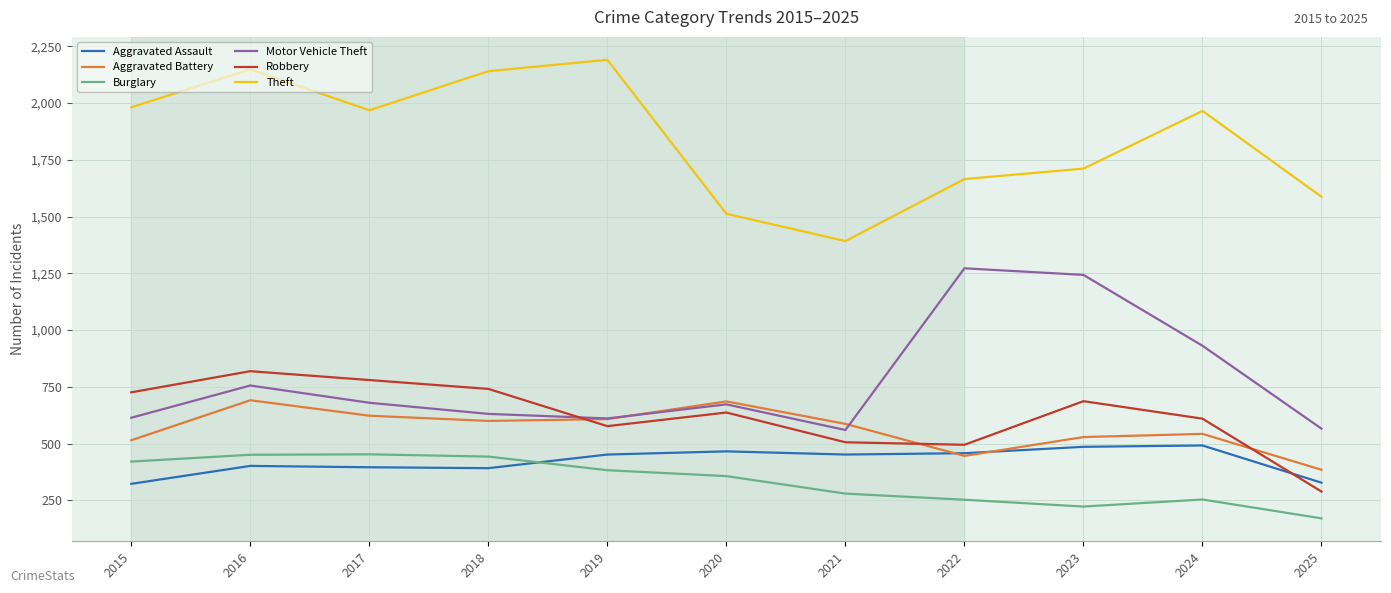

Which series changed the most between 2016 and 2017?

Theft